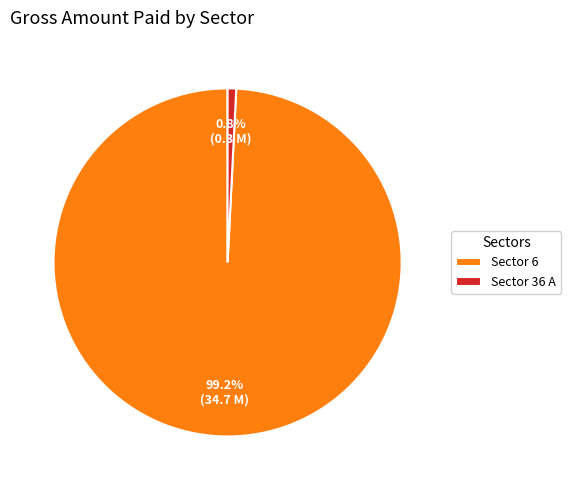

Combined, what portion of the pie is Sector 6 and Sector 36 A?

100.0%